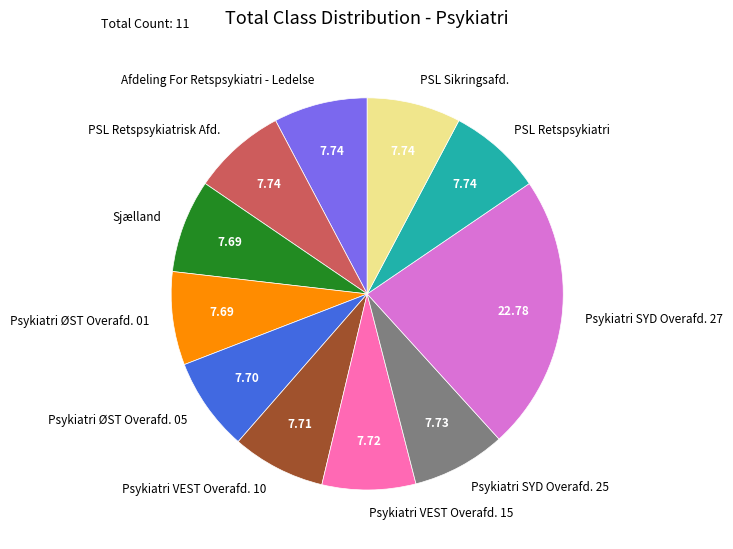

How many slices are in this pie chart?

11